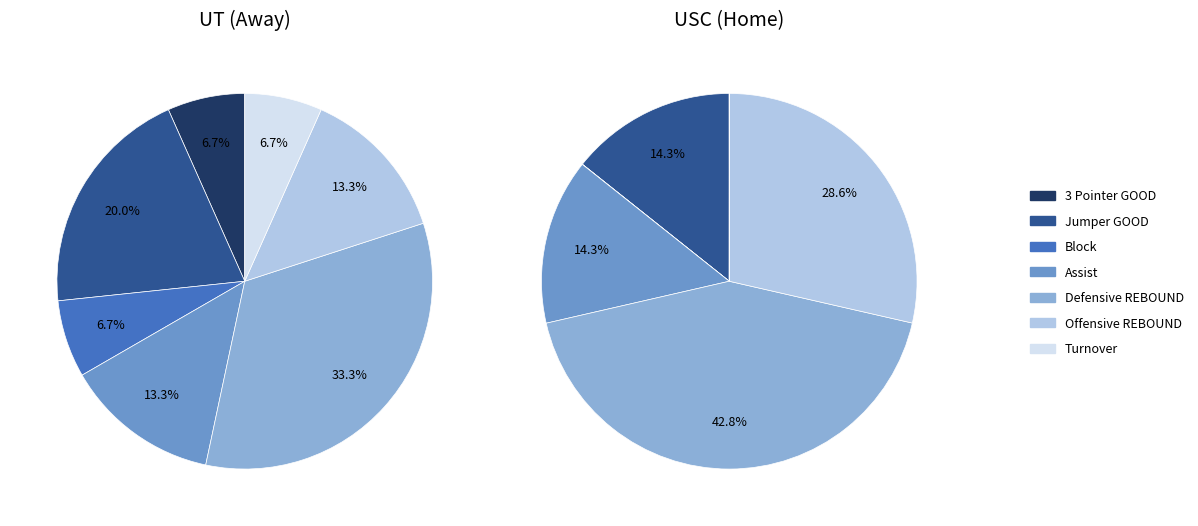

Is it true that 3 Pointer GOOD is 23% of the pie?

False